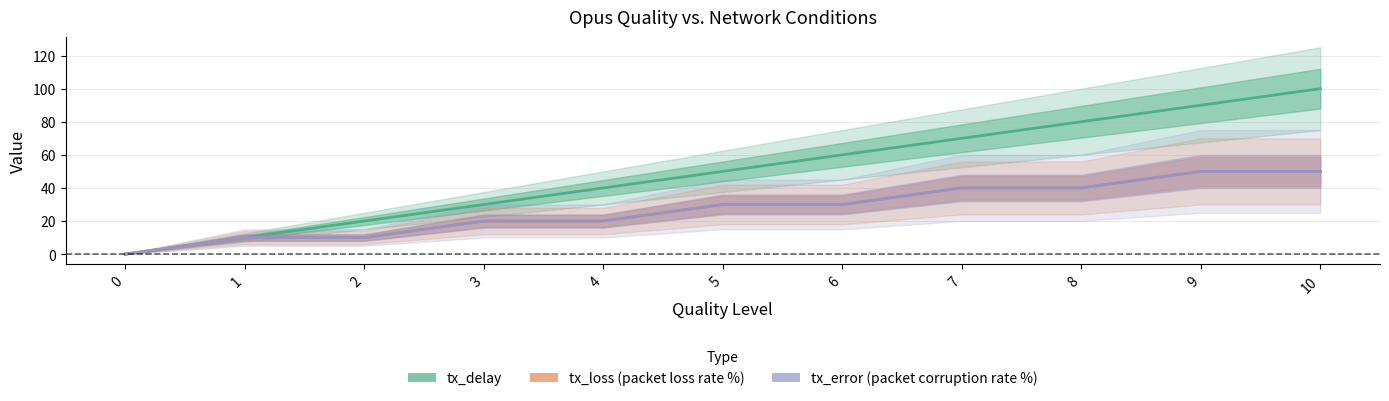

What is the total value across all series at 5?

110